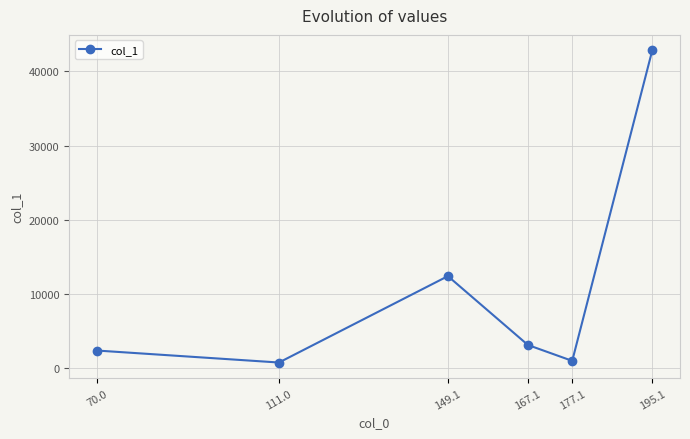

True or false: the data has more than 1 interior local peaks.

False